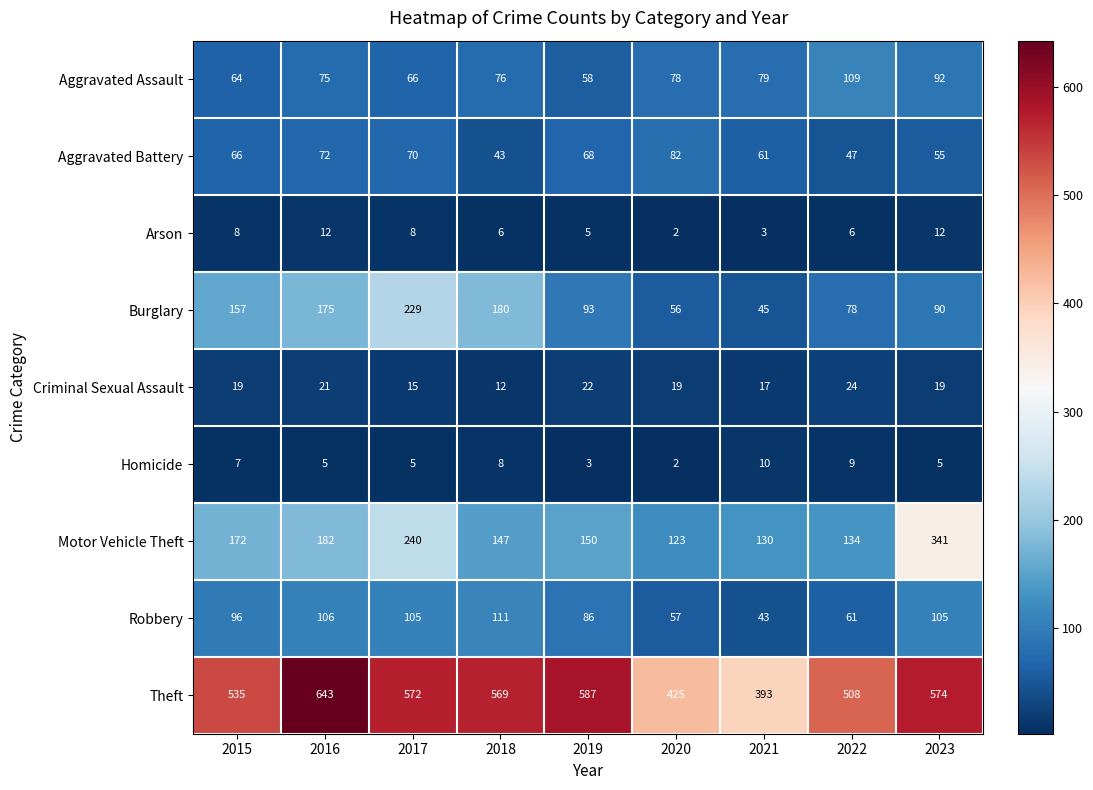

Is it true that Burglary equals 175 at 2016?

True